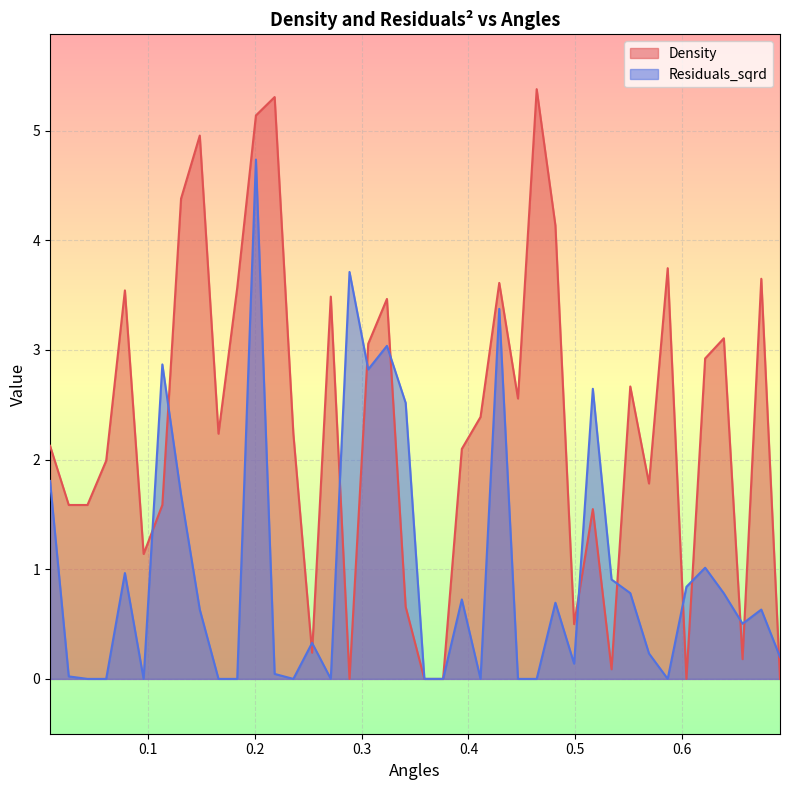

What is the difference between the highest and lowest values at 0.18377004380330264?

3.6